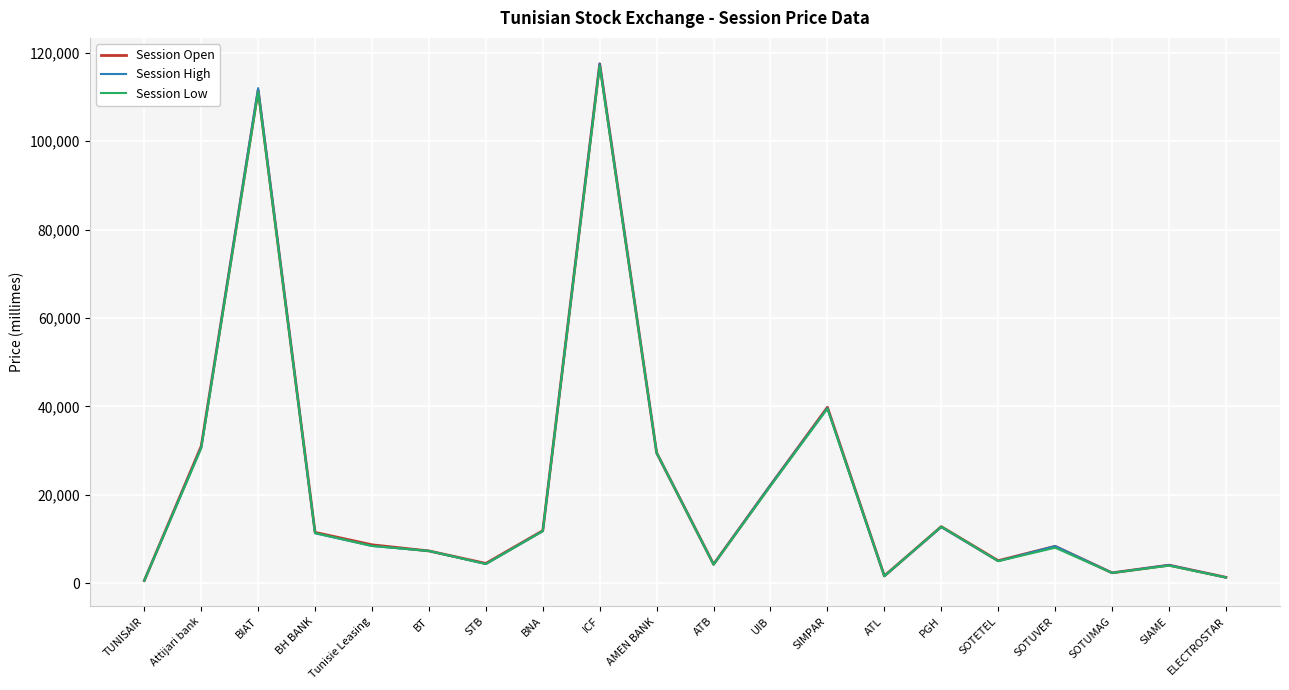

The value of Session Open at PGH is 12800. True or false?

True